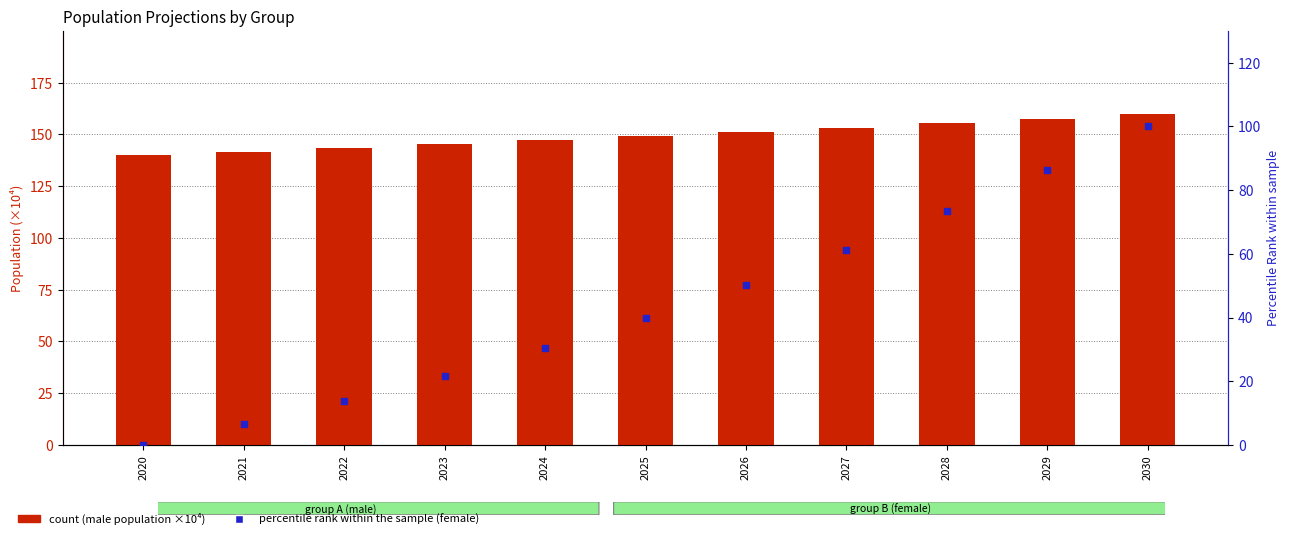

Which series reaches the minimum Y coordinate?

female